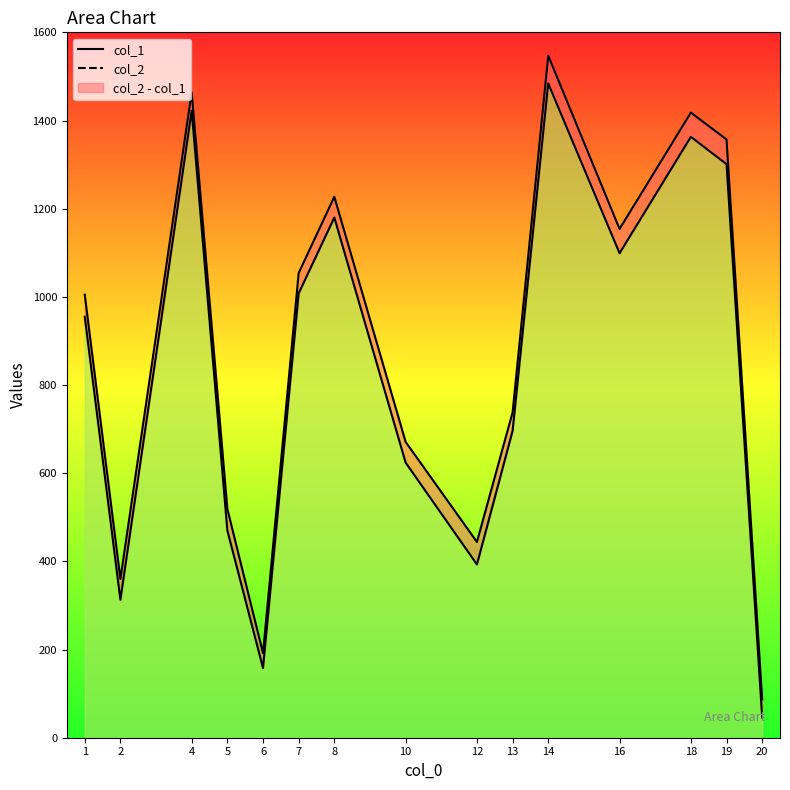

Is it true that col_2 equals 1005 at 1?

True